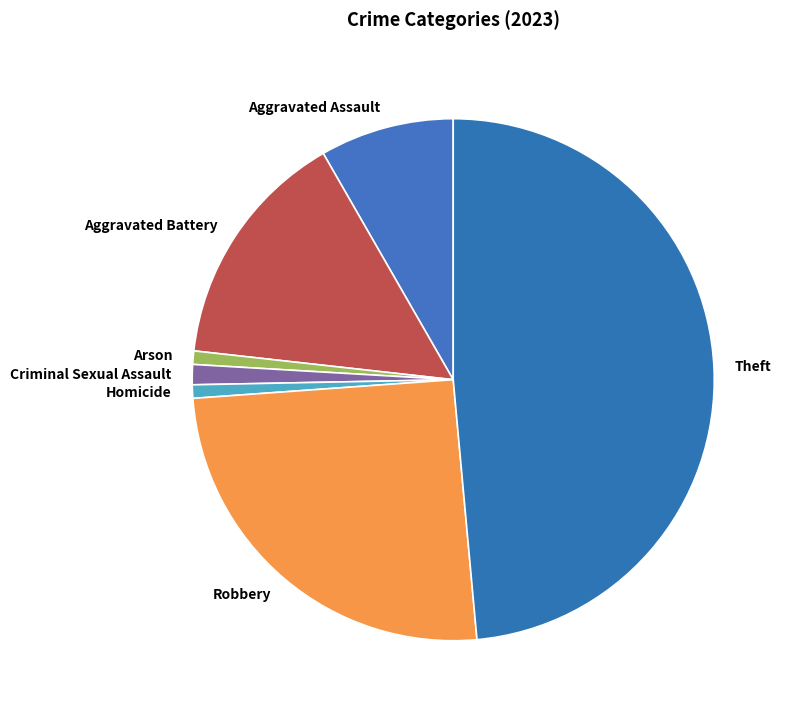

True or false: Arson accounts for 11% of the total.

False